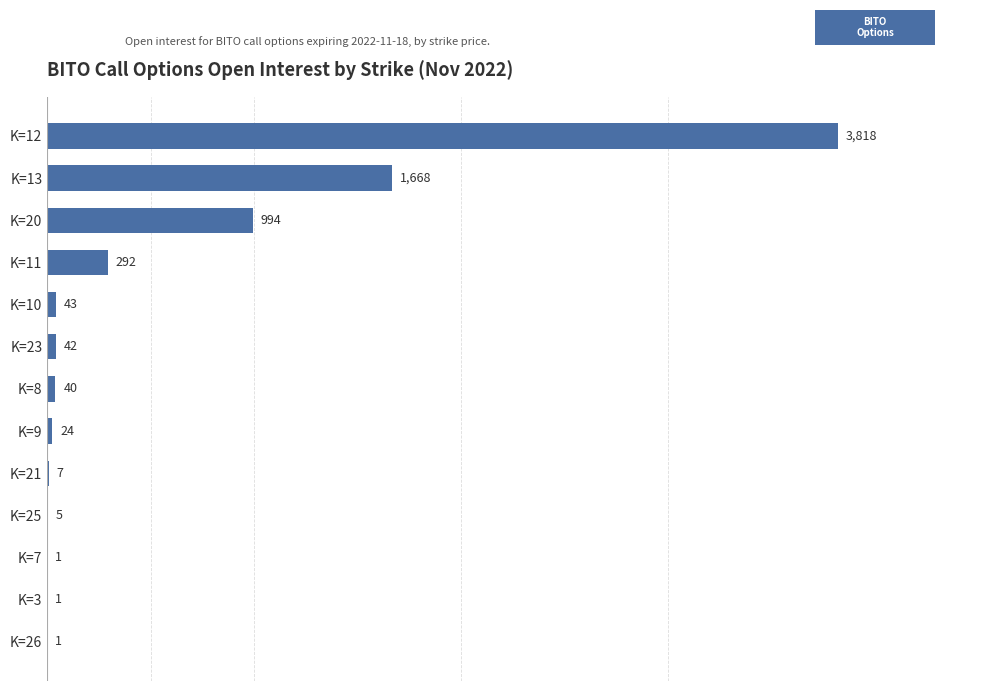

What is the greatest value displayed?

3818